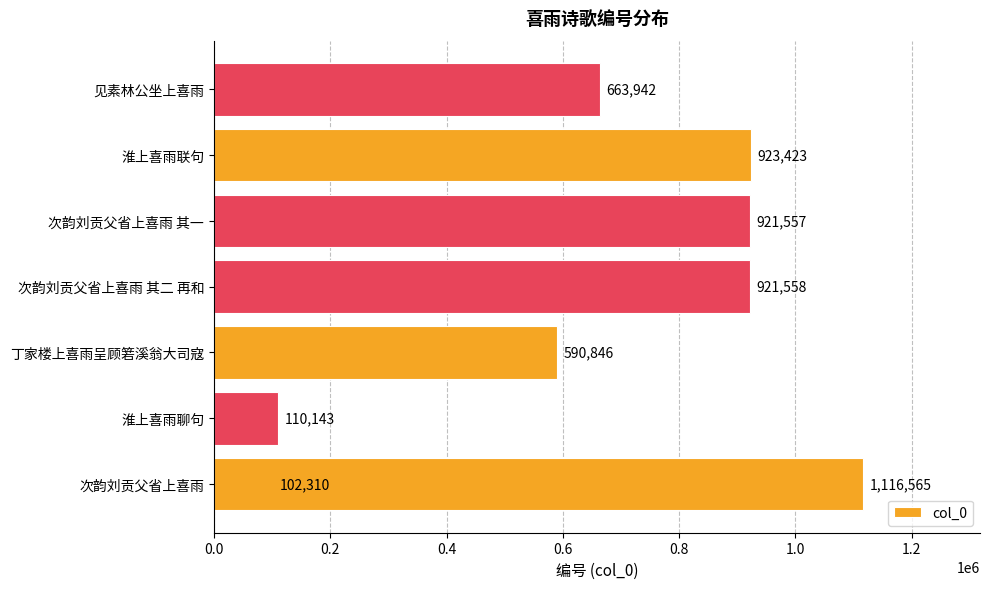

What is the smallest value displayed?

102310